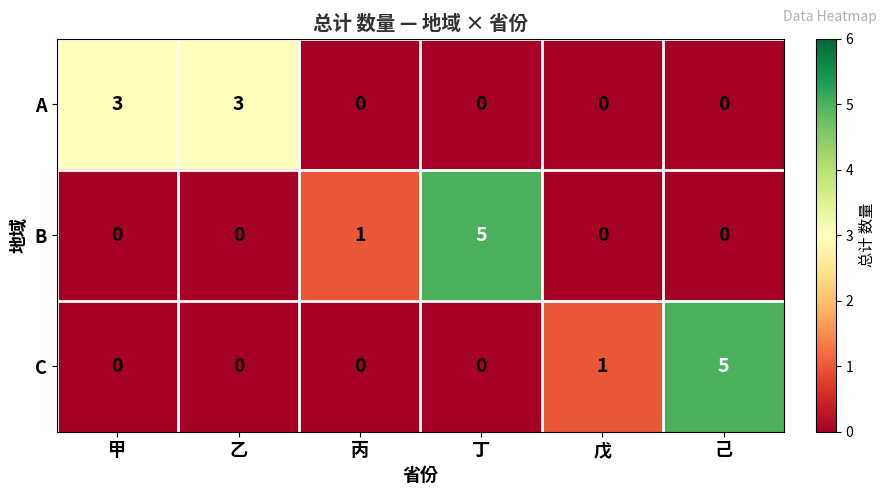

Which series changed the most between 丙 and 丁?

B